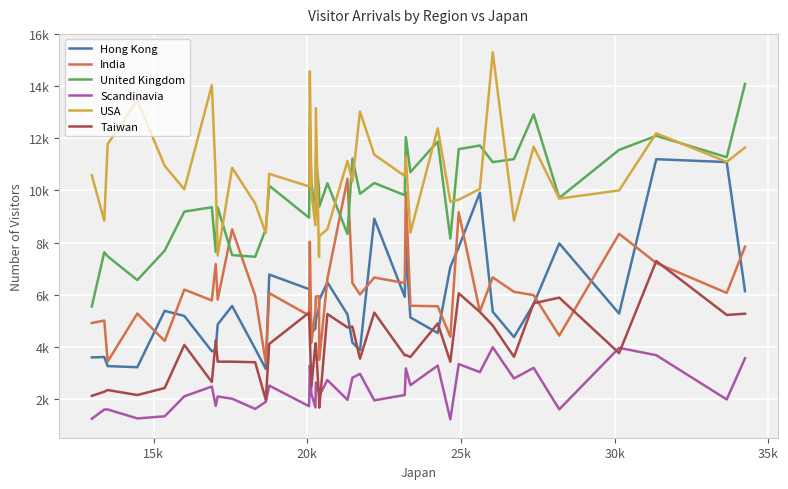

True or false: Scandinavia and USA cross at least once.

False